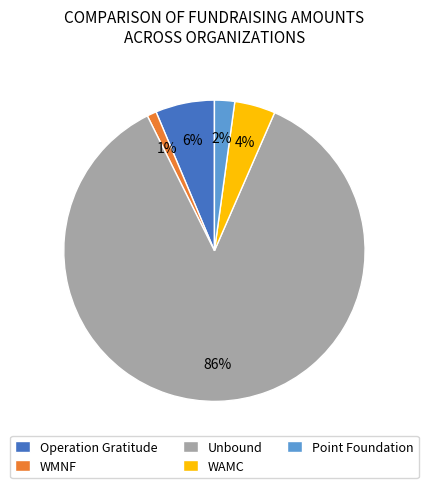

Between Operation Gratitude and WAMC, which is larger?

Operation Gratitude